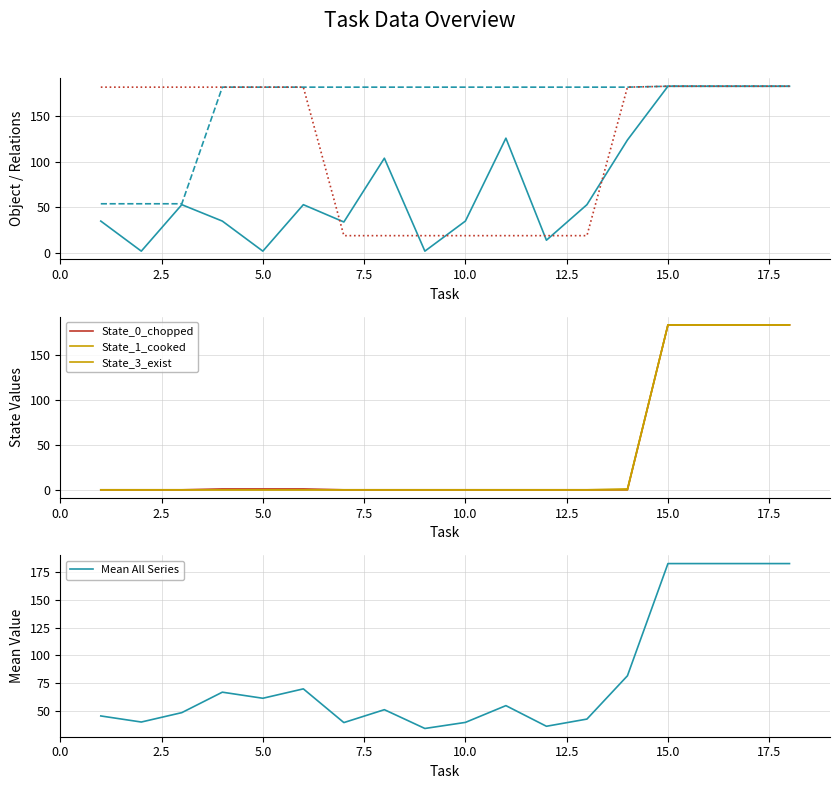

How many data points in State_1_cooked are above 0?

4